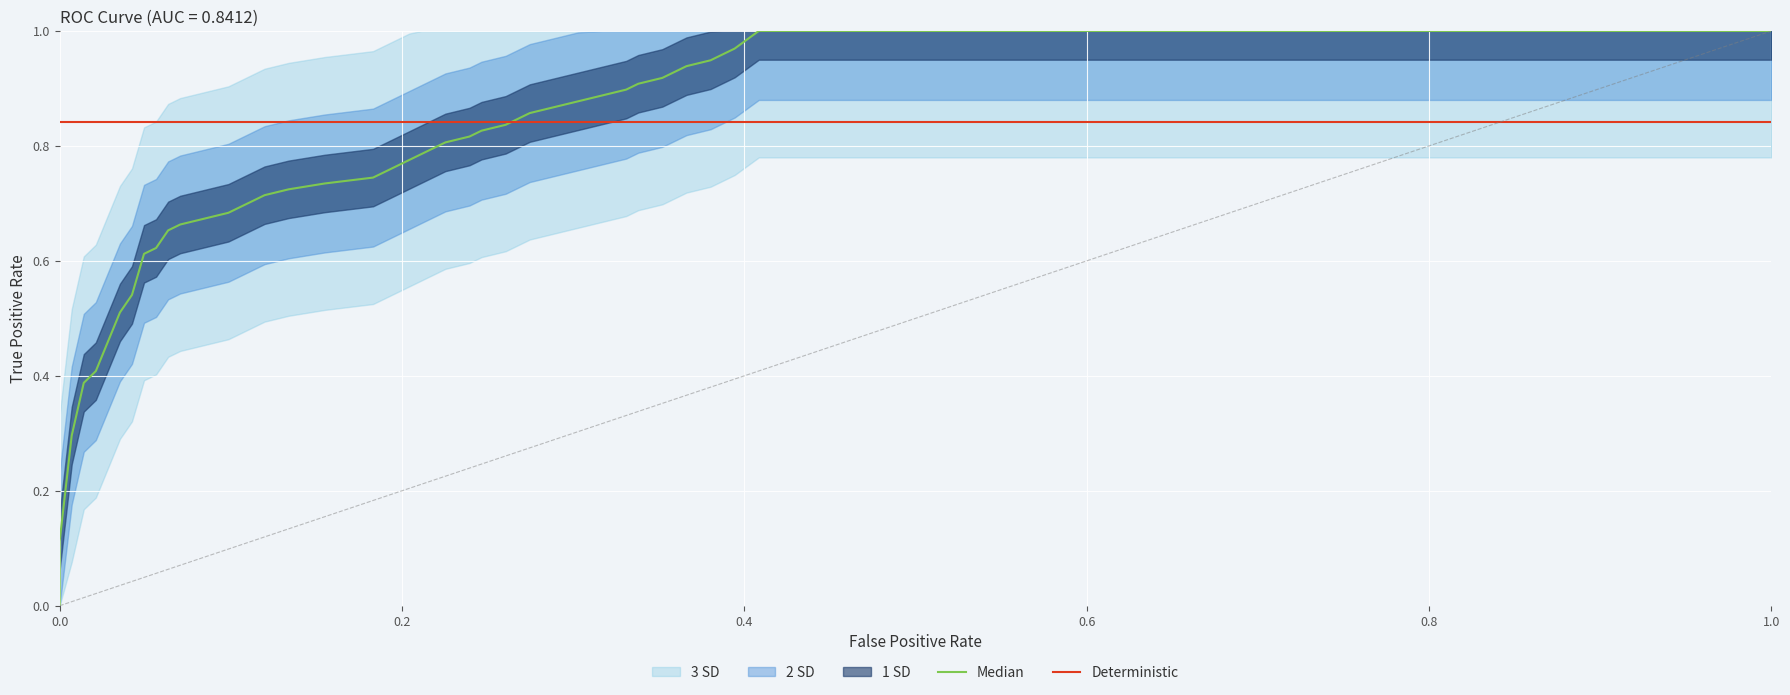

Reading left to right, list all the values displayed in this chart.

fpr: 0.0	0.0	0.0	0.0	0.0	0.0	0.0	0.1	0.1	0.1	0.1	0.1	0.1	0.1	0.1	0.2	0.2	0.2	0.2	0.2	0.2	0.2	0.2	0.2	0.2	0.3	0.3	0.3	0.3	0.3	0.3	0.3	0.3	0.4	0.4	0.4	0.4	0.4	0.4	0.4
tpr: 0.1	0.3	0.4	0.4	0.5	0.5	0.6	0.6	0.7	0.7	0.7	0.7	0.7	0.7	0.7	0.7	0.7	0.8	0.8	0.8	0.8	0.8	0.8	0.8	0.8	0.8	0.8	0.9	0.9	0.9	0.9	0.9	0.9	0.9	0.9	0.9	0.9	1.0	1.0	1.0